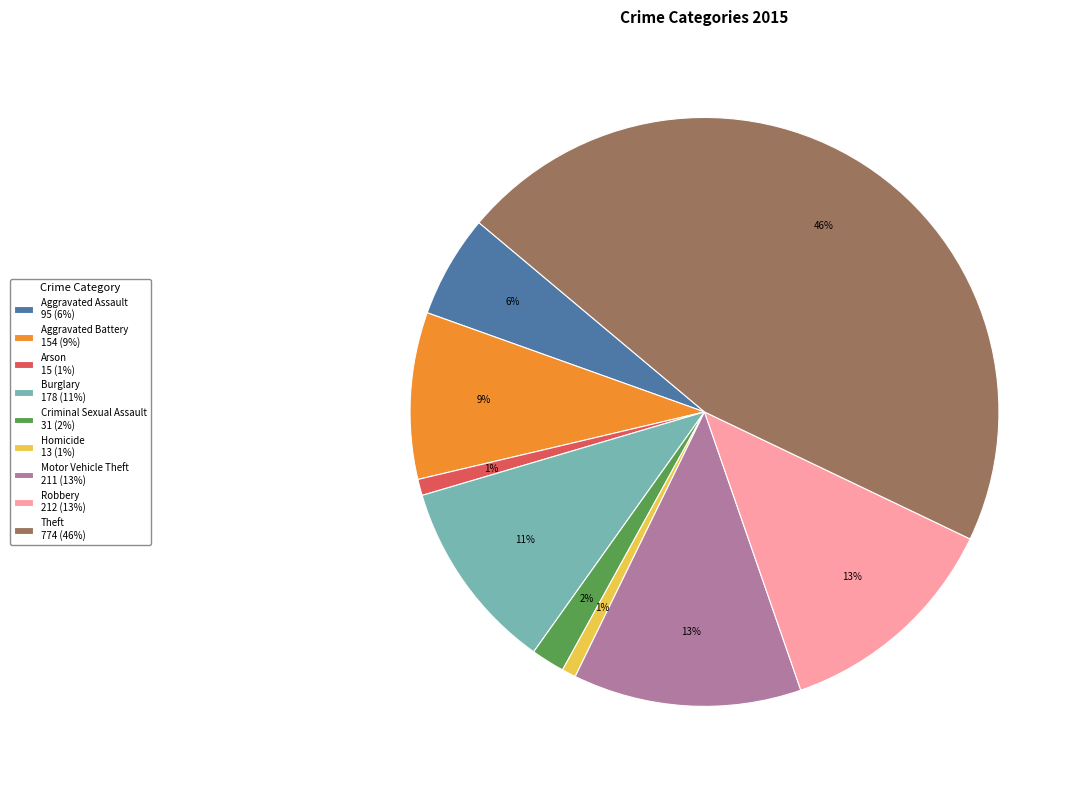

Which has a higher value, Criminal Sexual Assault 31 (2%) or Aggravated Battery 154 (9%)?

Aggravated Battery 154 (9%)